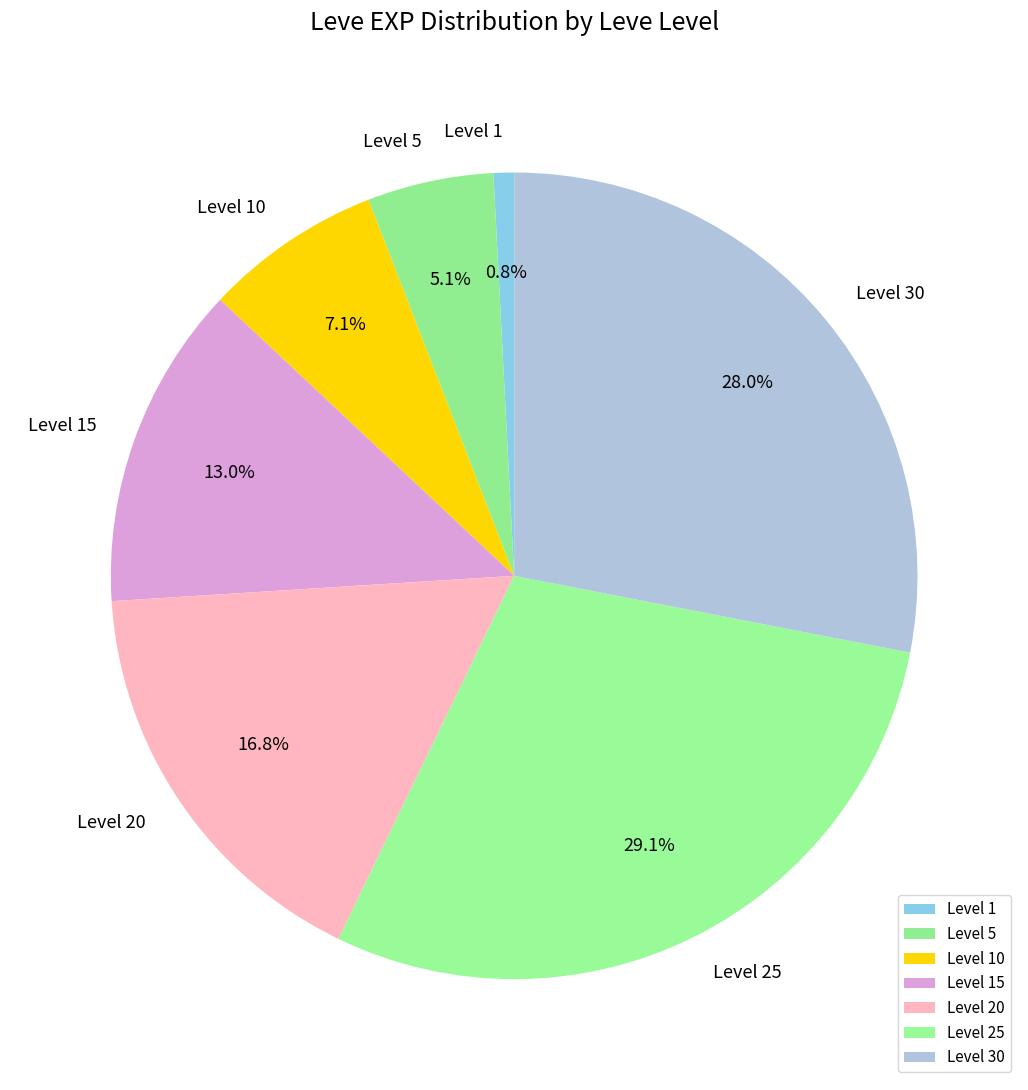

Which slice is the largest?

Level 25